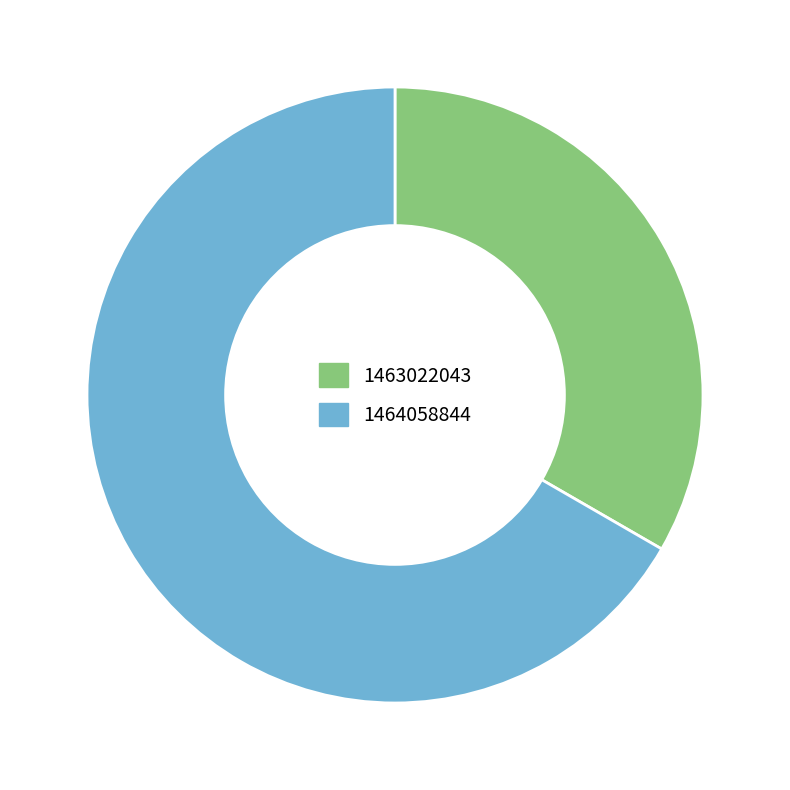

Is it true that 1464058844 is 81% of the pie?

False